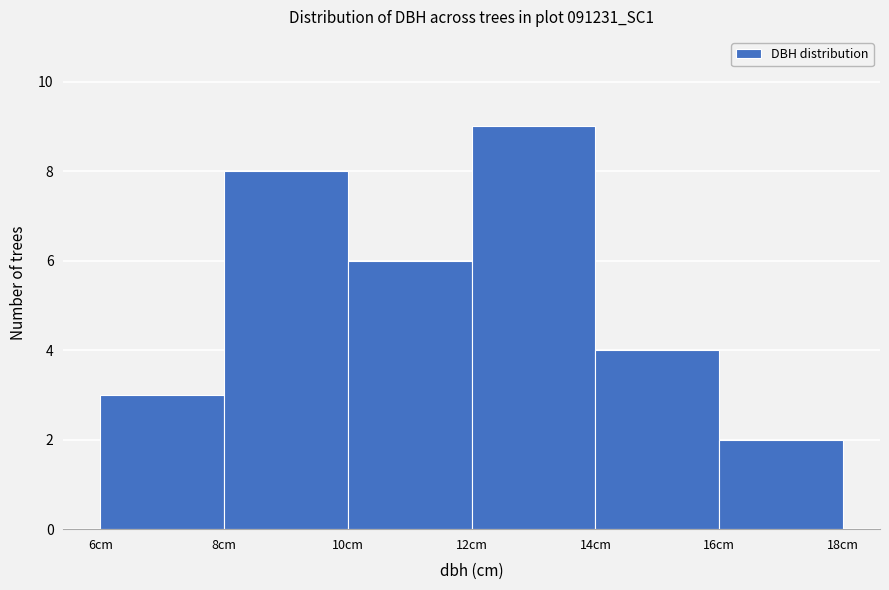

Reading left to right, transcribe this chart: for each bar, give the range it covers on the x-axis and its height. The values are not printed on the chart, so give them approximately, as read against the axis.

6 to 8: 3
8 to 10: 8
10 to 12: 6
12 to 14: 9
14 to 16: 4
16 to 18: 2